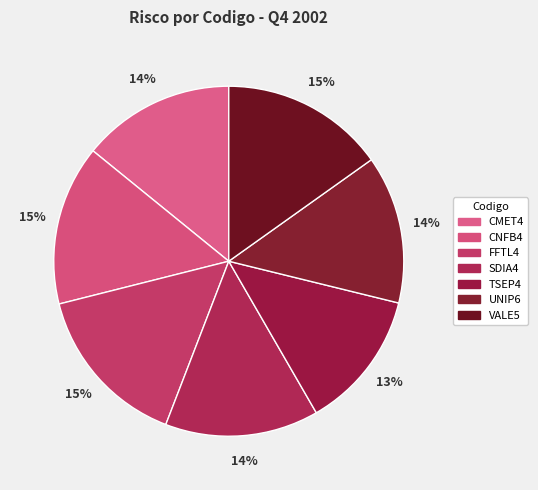

How many segments does this pie chart have?

7